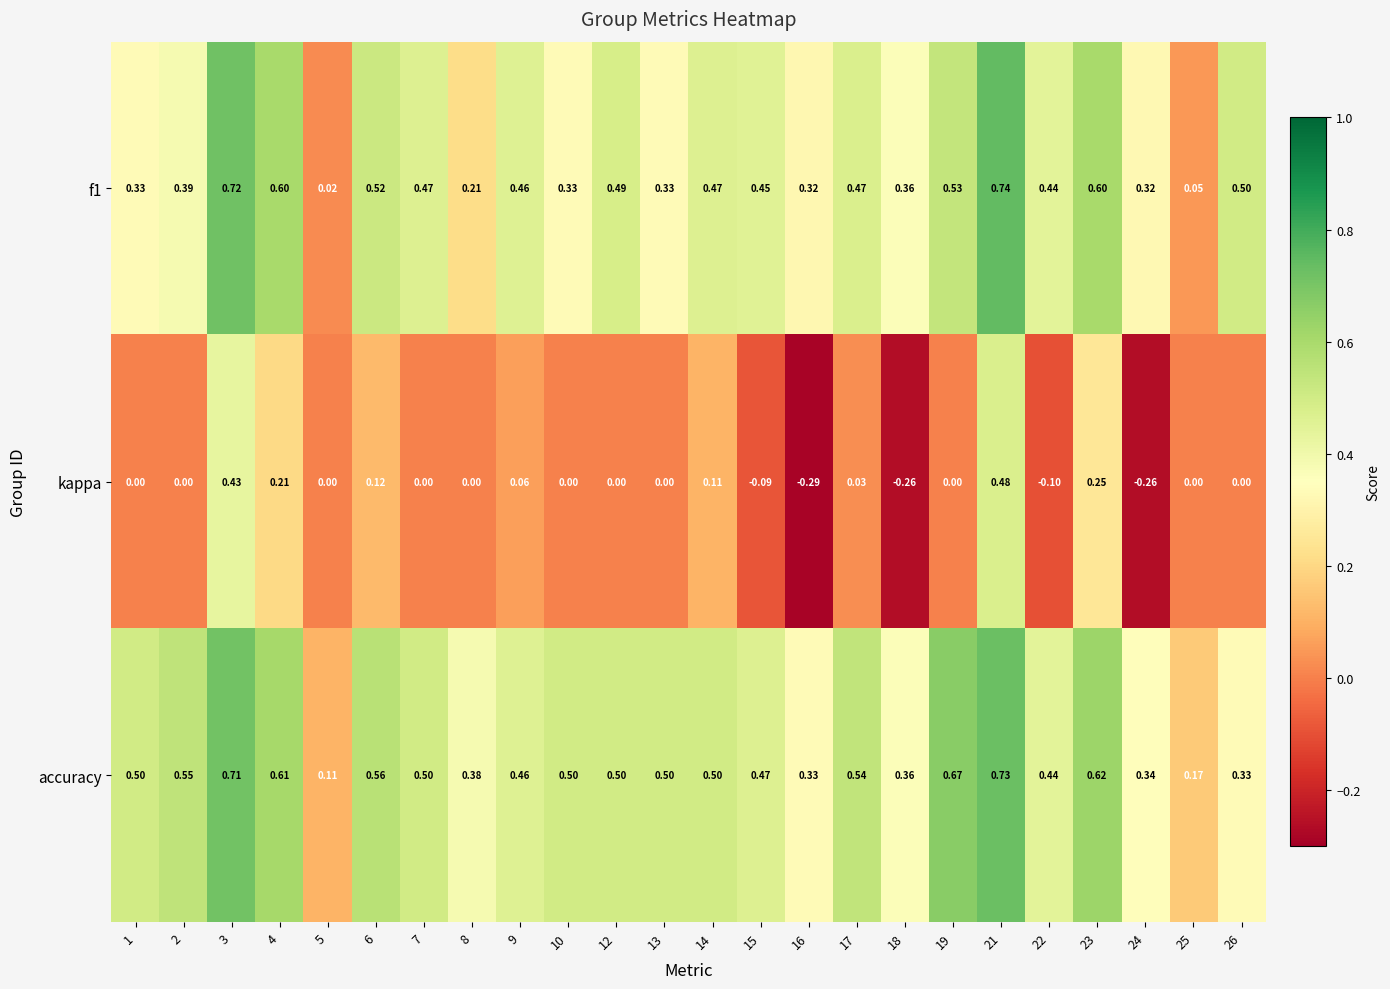

Is the value of f1 at 23 greater than the value of accuracy at 2?

Yes